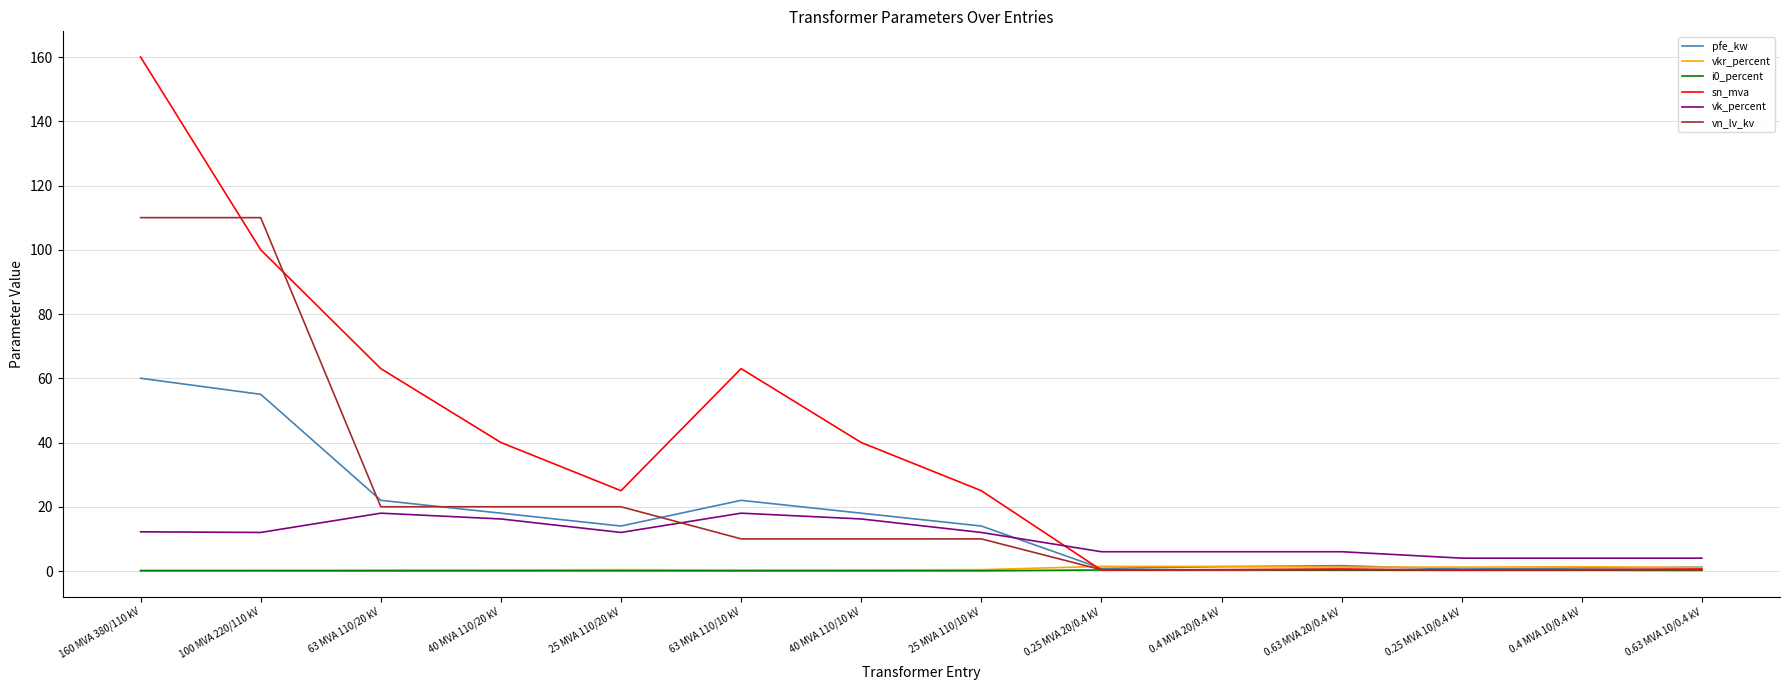

True or false: vkr_percent has more than 1 points higher than both neighbors.

True